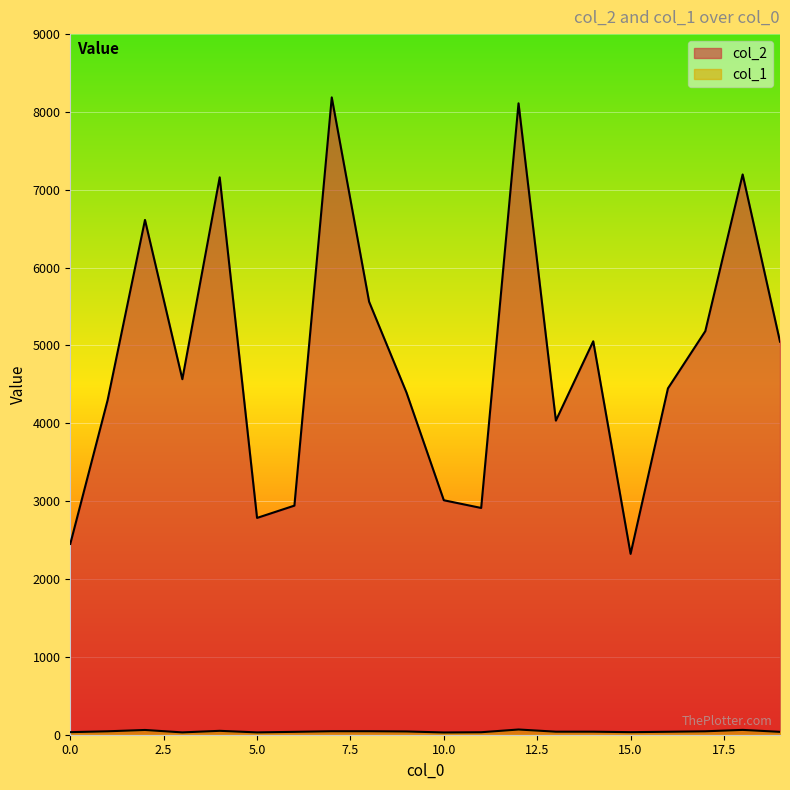

Which series has the largest total across all categories?

col_2